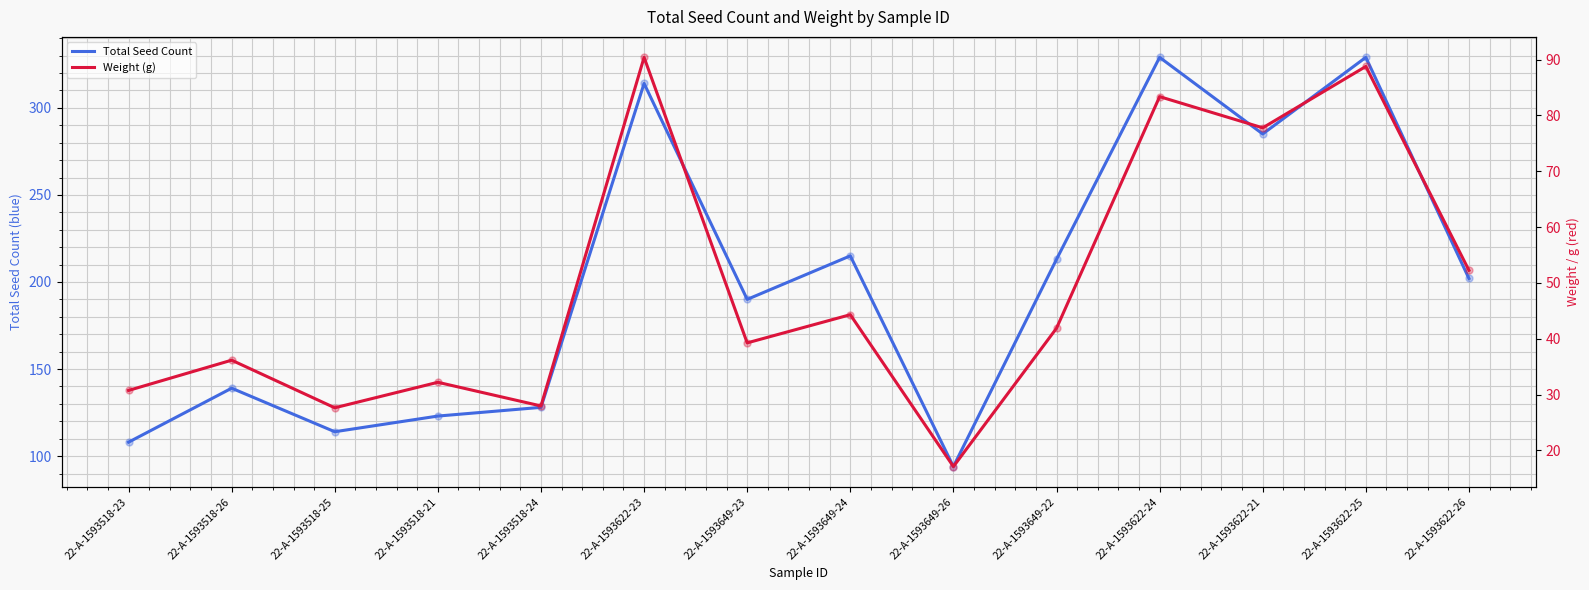

At which category is the sum across all series the highest?

22-A-1593622-25